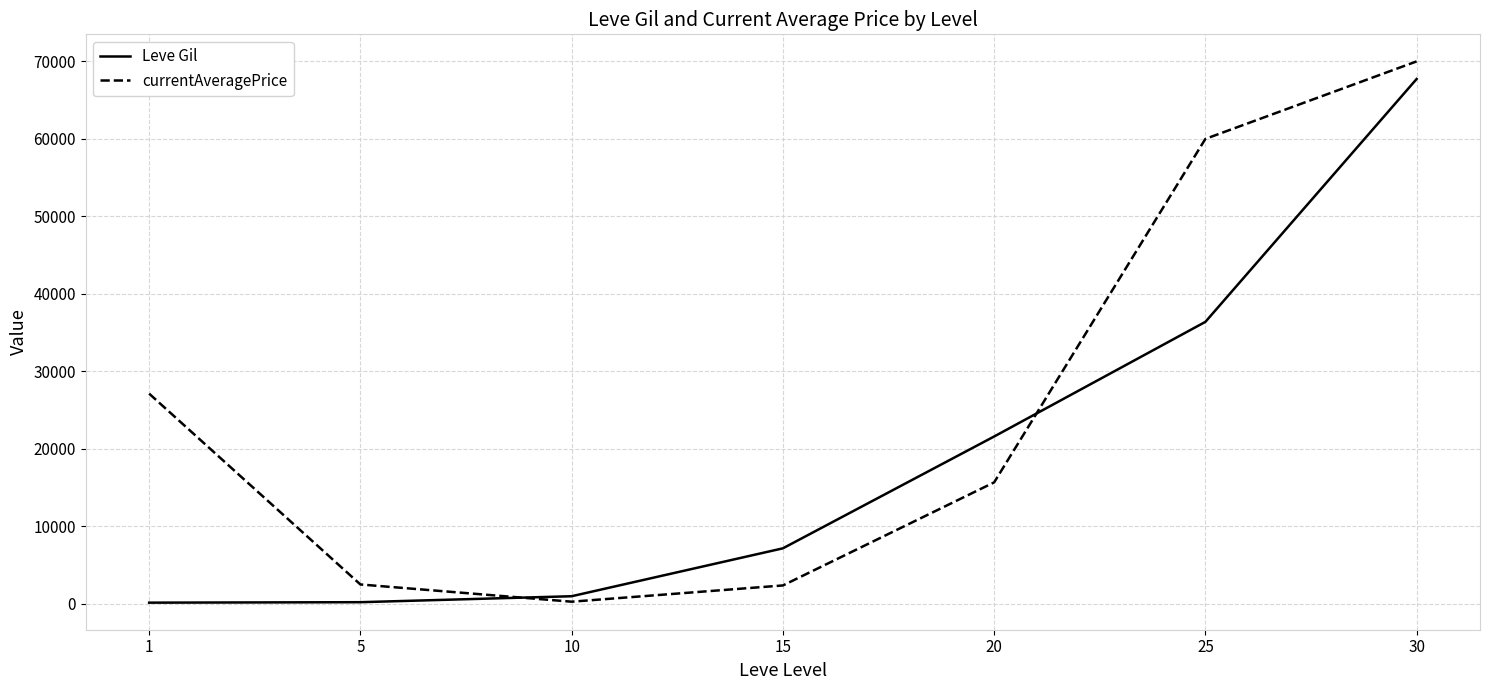

What is the maximum value for Leve Gil?

67730.0